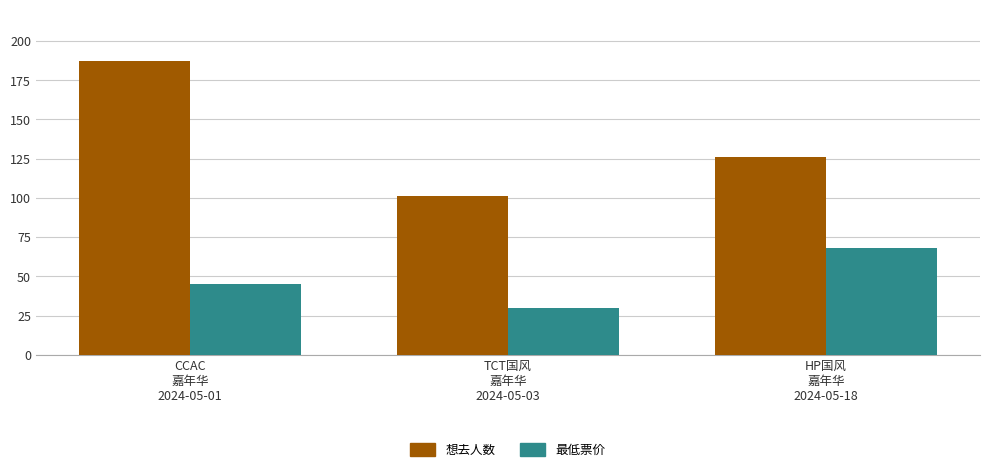

At which label does 想去人数 reach its minimum?

TCT国风
嘉年华
2024-05-03